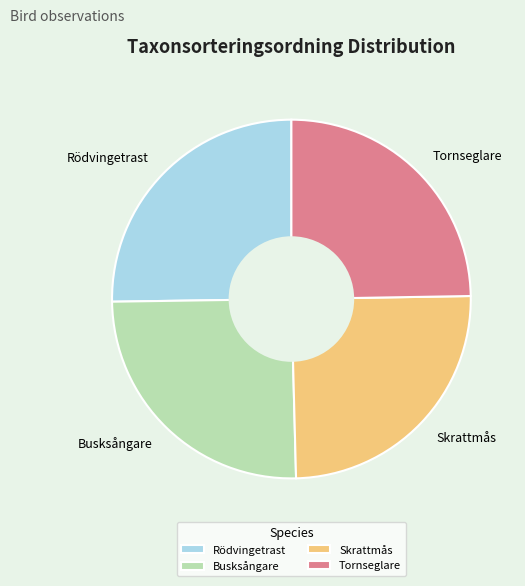

The Skrattmås slice represents 25% of the pie. True or false?

True